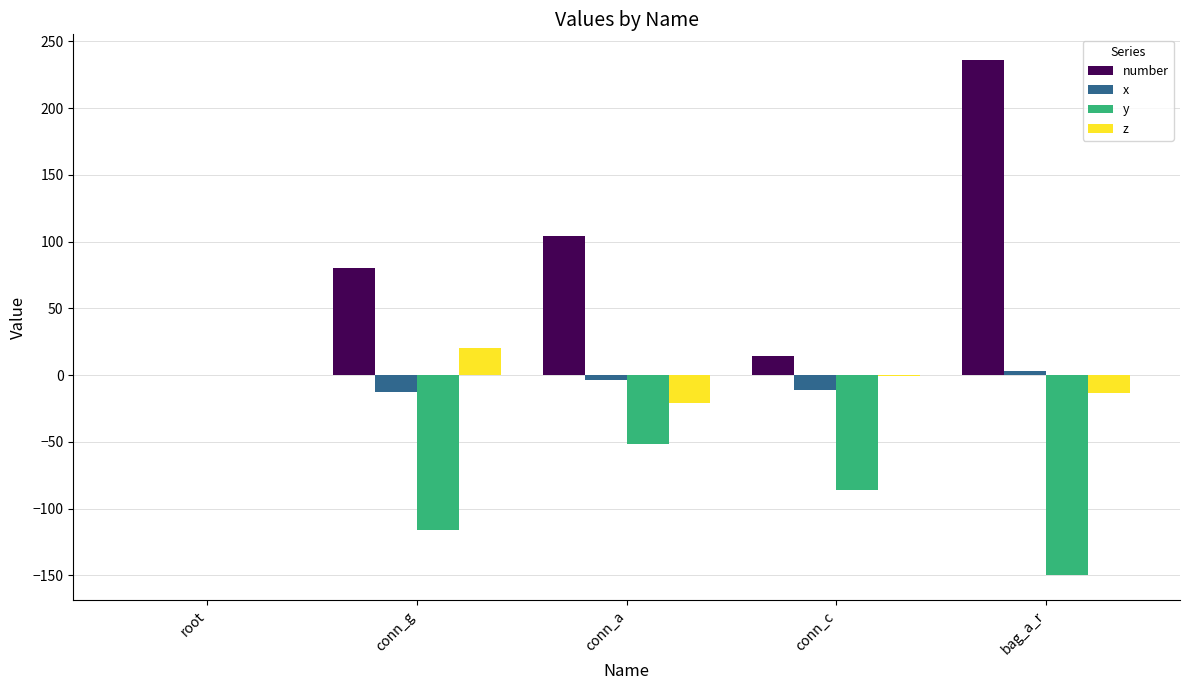

At which label does y reach its peak?

root